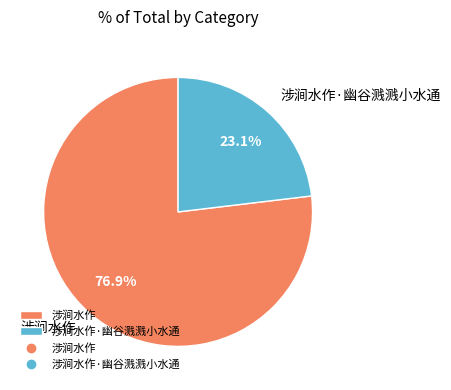

True or false: 涉涧水作 accounts for 70% of the total.

False